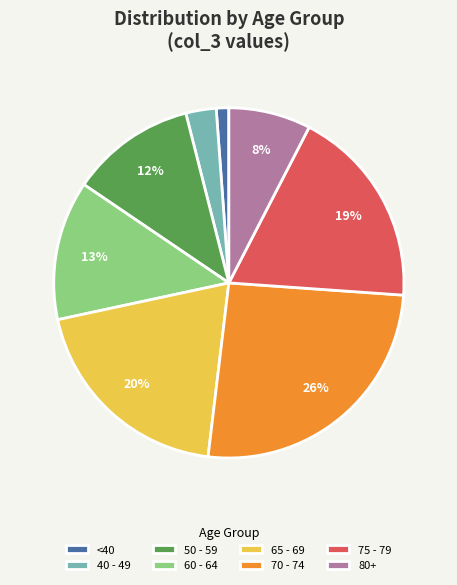

Does 60 - 64 represent more than half of the total?

No